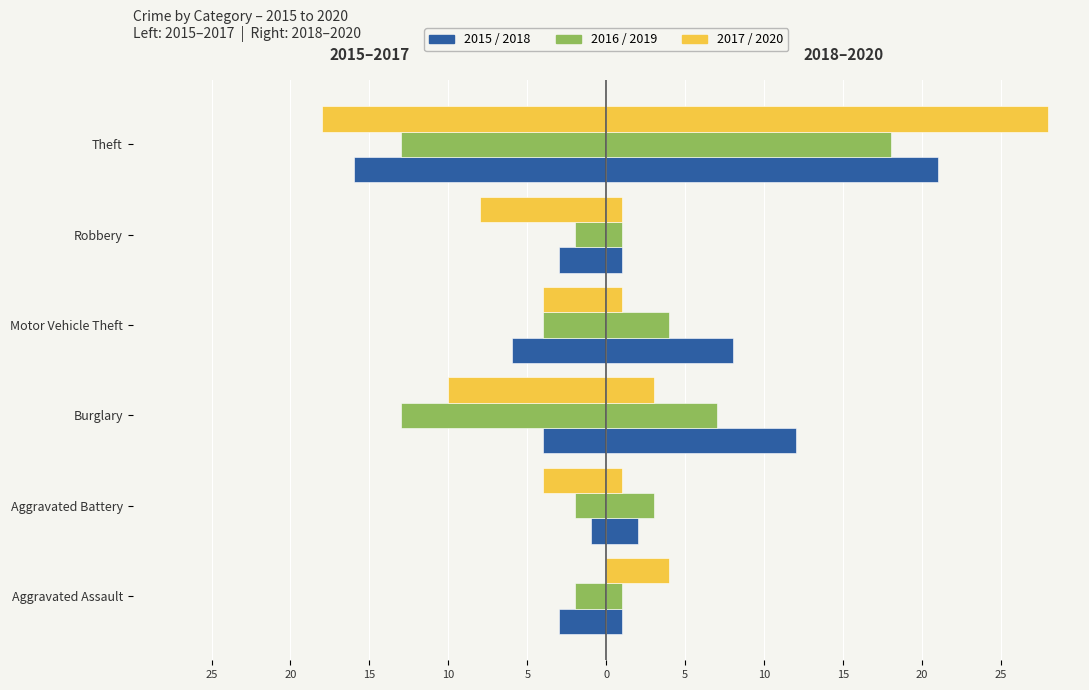

How many bars are there in total?

36